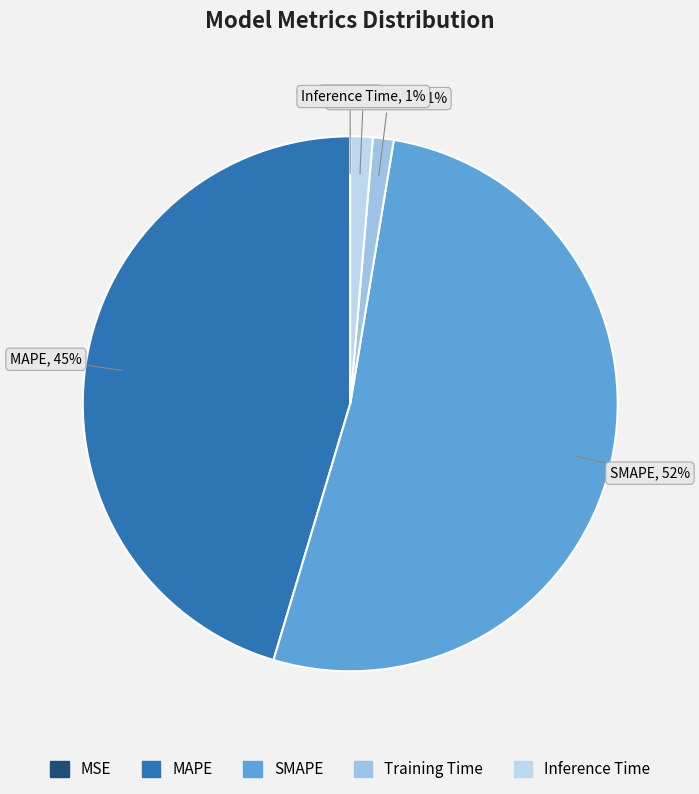

What is the majority slice?

SMAPE